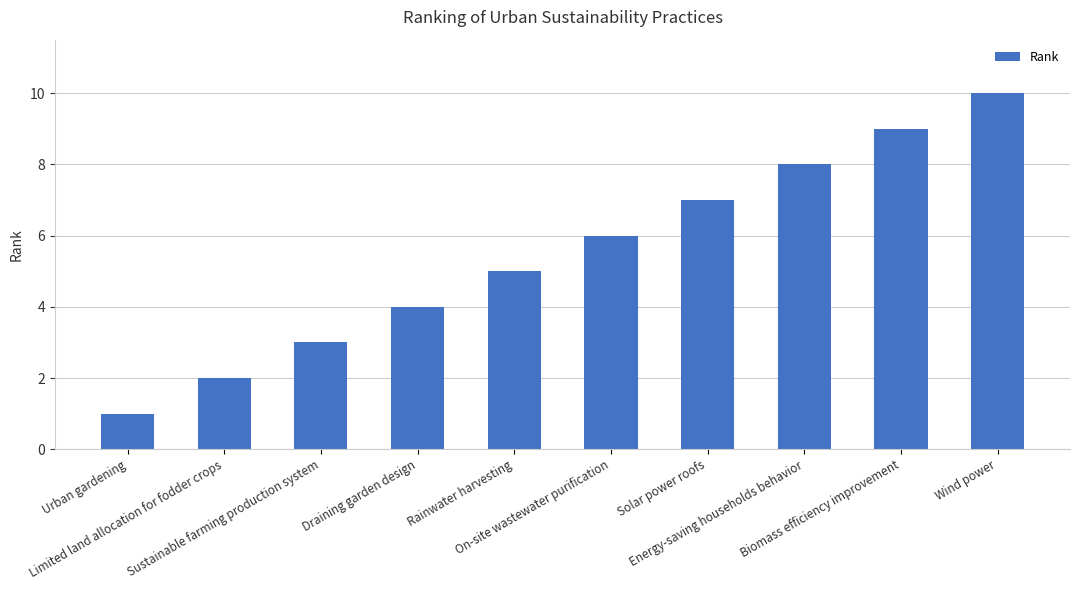

Reading left to right, transcribe all the data shown in this chart.

Urban gardening=1	Limited land allocation for fodder crops=2	Sustainable farming production system=3	Draining garden design=4	Rainwater harvesting=5	On-site wastewater purification=6	Solar power roofs=7	Energy-saving households behavior=8	Biomass efficiency improvement=9	Wind power=10